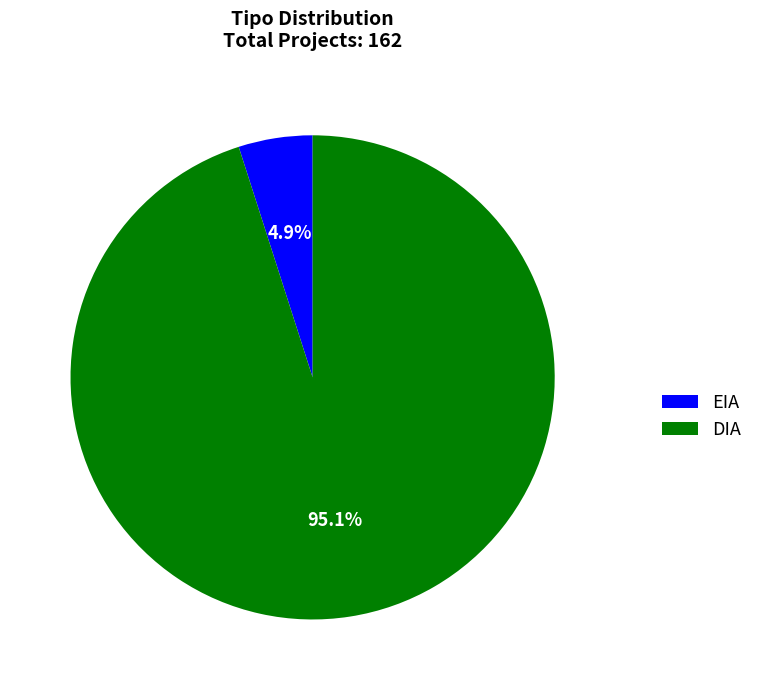

Does DIA account for over 50% of the chart?

Yes